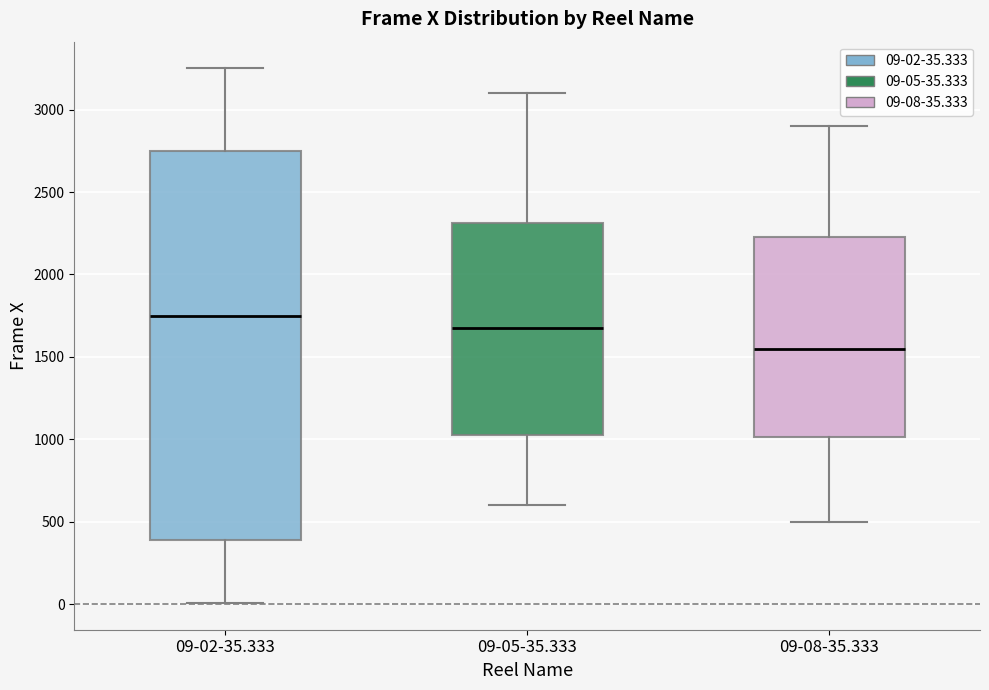

Reading left to right, transcribe this box plot: for each box, give where its median line is, the range the box spans, and where its two whiskers end, as read against the y-axis. The values are not printed on the chart, so give them approximately, as read against the axis.

09-02-35.333: median 1750, box 400 to 2750, whiskers 0 to 3250
09-05-35.333: median 1700, box 1050 to 2300, whiskers 600 to 3100
09-08-35.333: median 1550, box 1000 to 2250, whiskers 500 to 2900